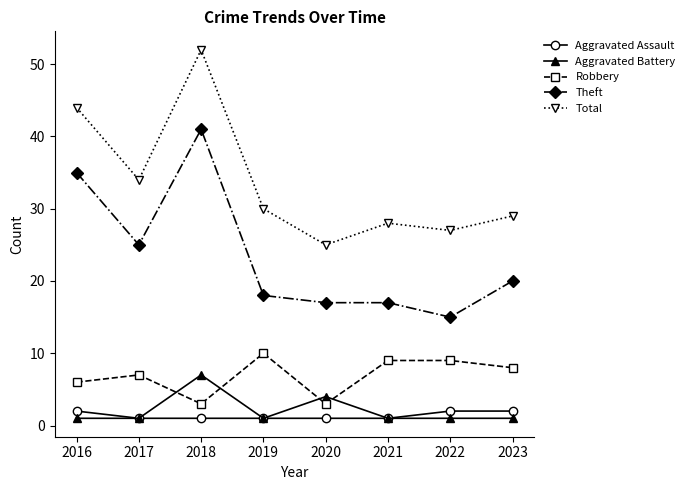

True or false: Total has a value of 17 at 2021.

False